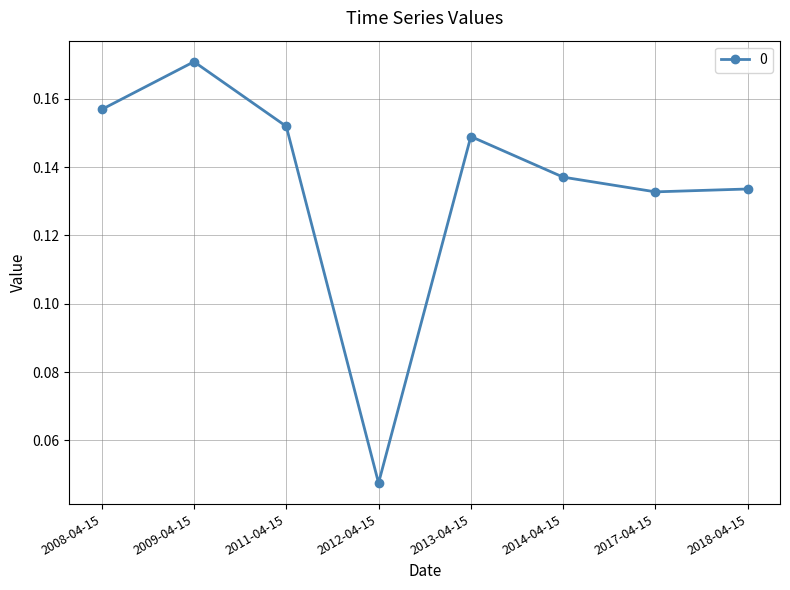

How many interior local peaks (higher than both neighbors) does the data have?

2